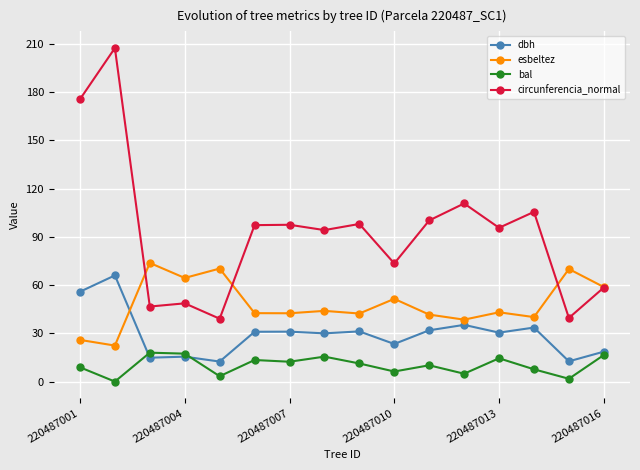

How many data points does each series have?

16